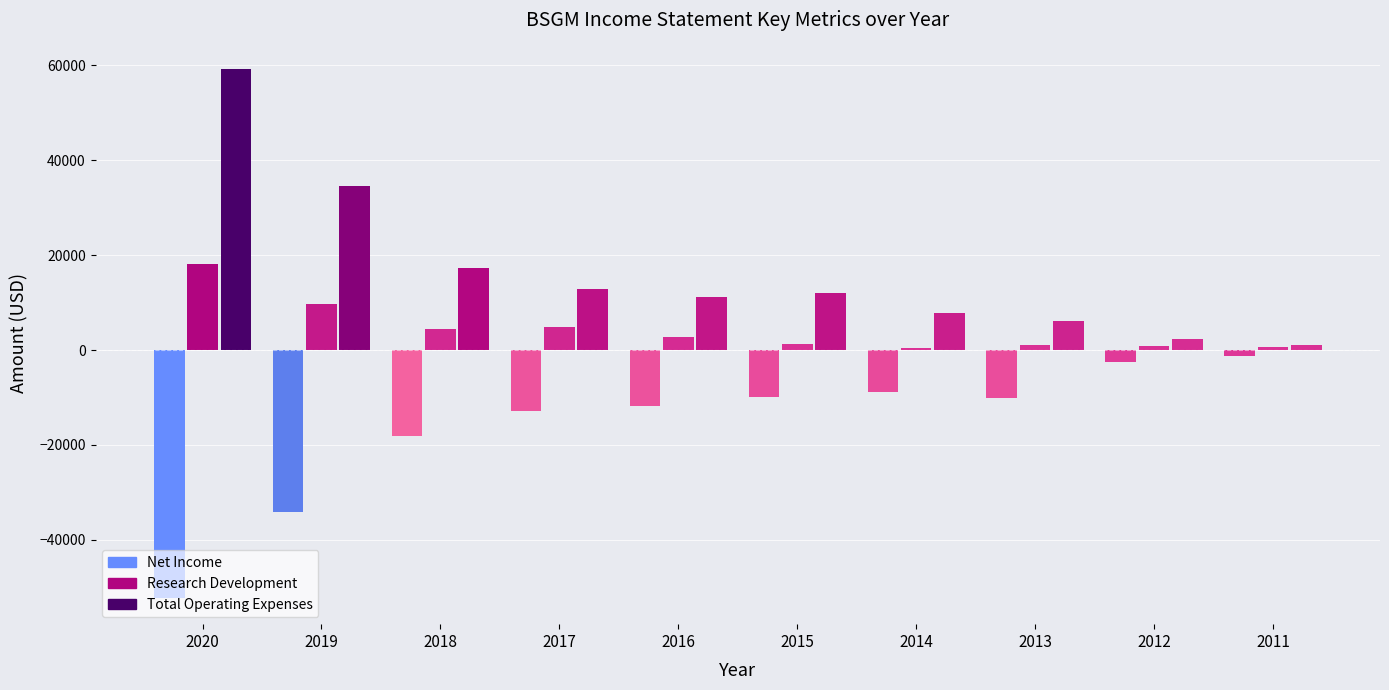

Reading left to right, transcribe all the data shown in this chart.

Net Income: -52200	-34100	-18100	-12800	-11700	-9800	-8800	-10100	-2500	-1200
Research Development: 18100	9700	4400	4800	2700	1200	500	1000	900	600
Total Operating Expenses: 59200	34600	17300	12900	11200	12000	7900	6200	2300	1100